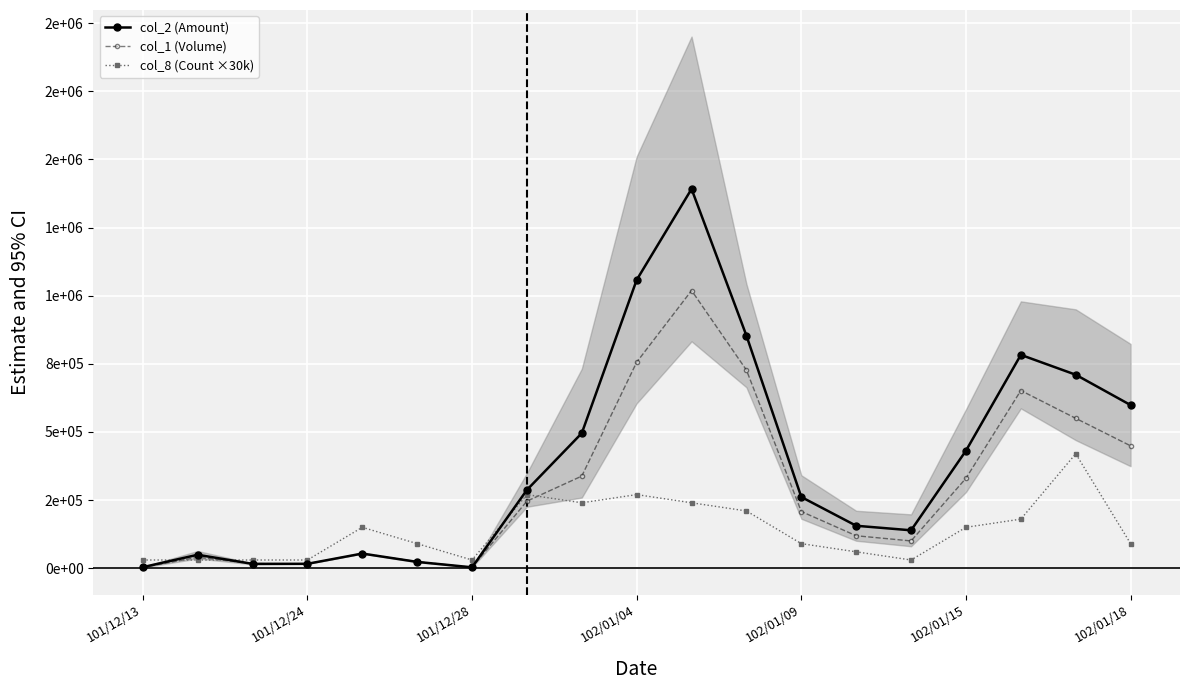

Is it true that col_1 (Volume) equals 62855 at 13?

False